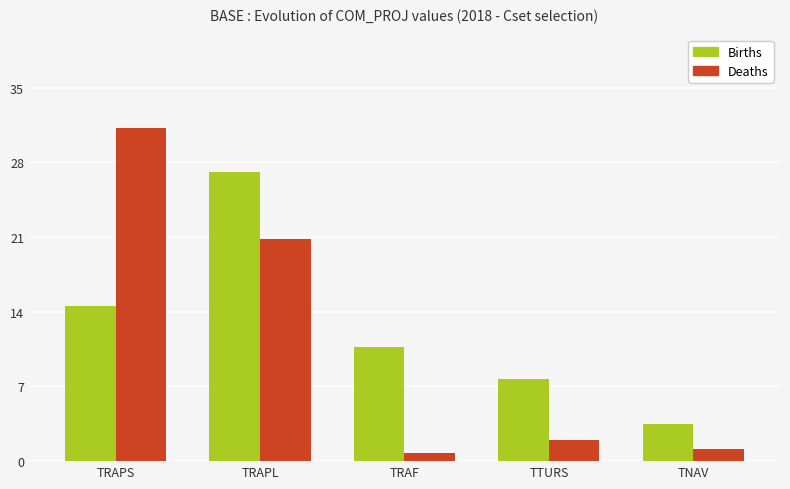

Are the bars grouped side by side (vs. stacked)?

Yes